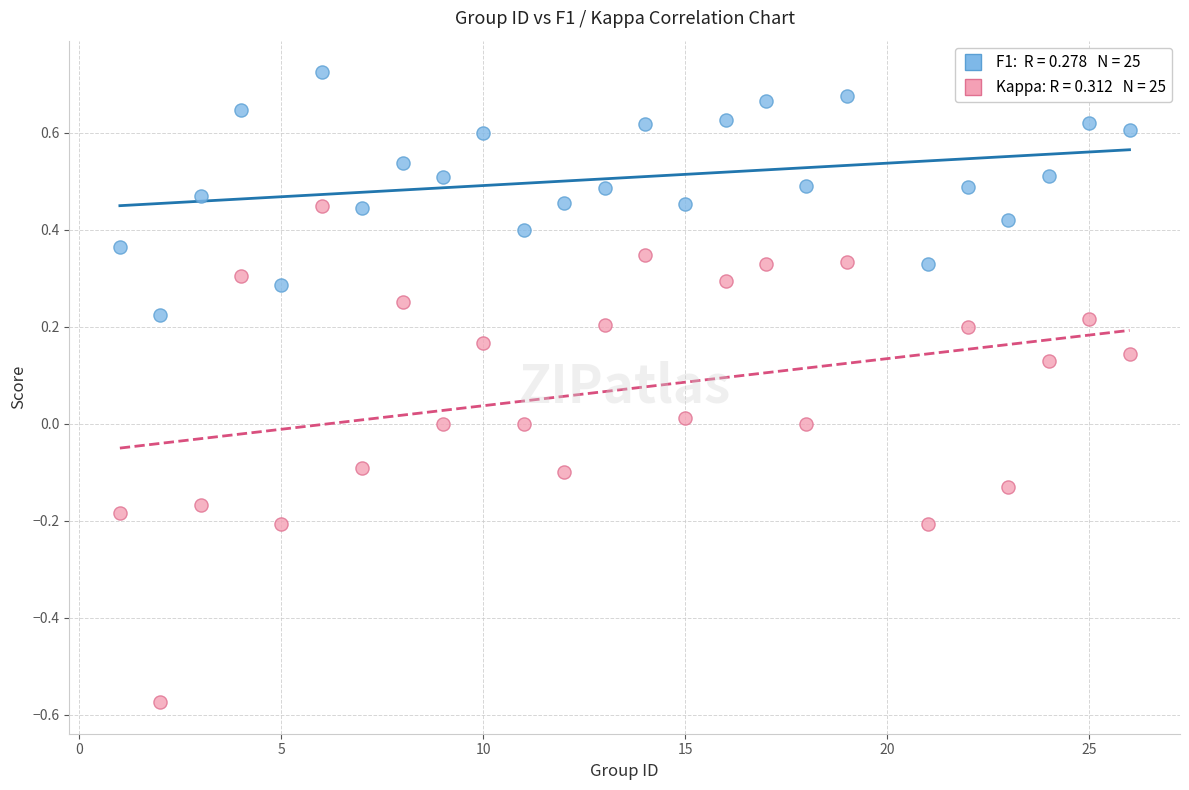

Across all data points, what is the range of Y values (max minus min)?

1.3